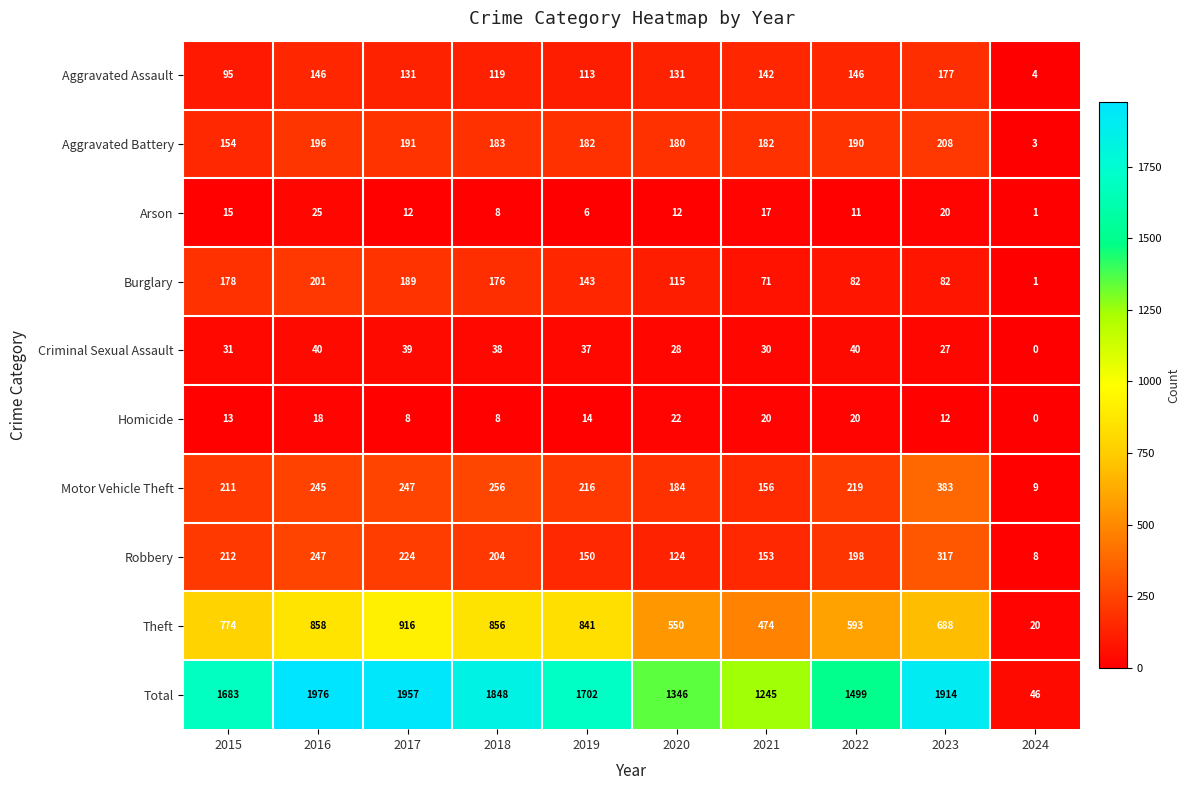

Which series has the largest total across all categories?

Total